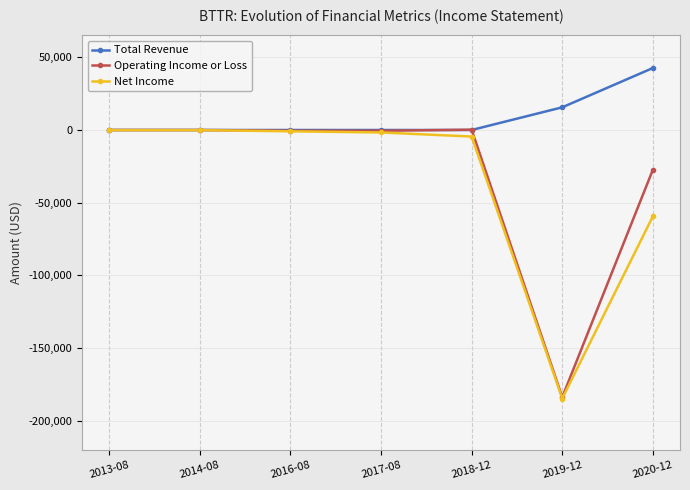

How many lines are shown in the chart?

3